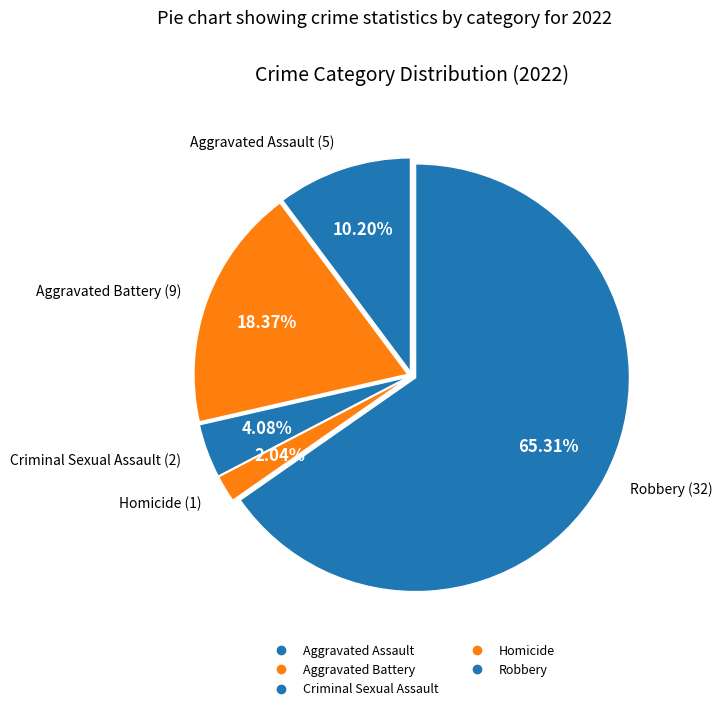

How many slices are in this pie chart?

5